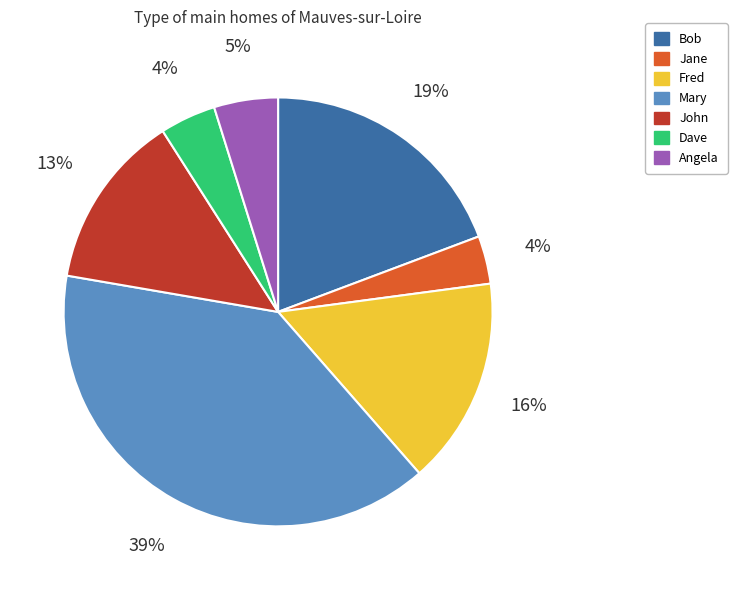

Which slice is the largest?

Mary